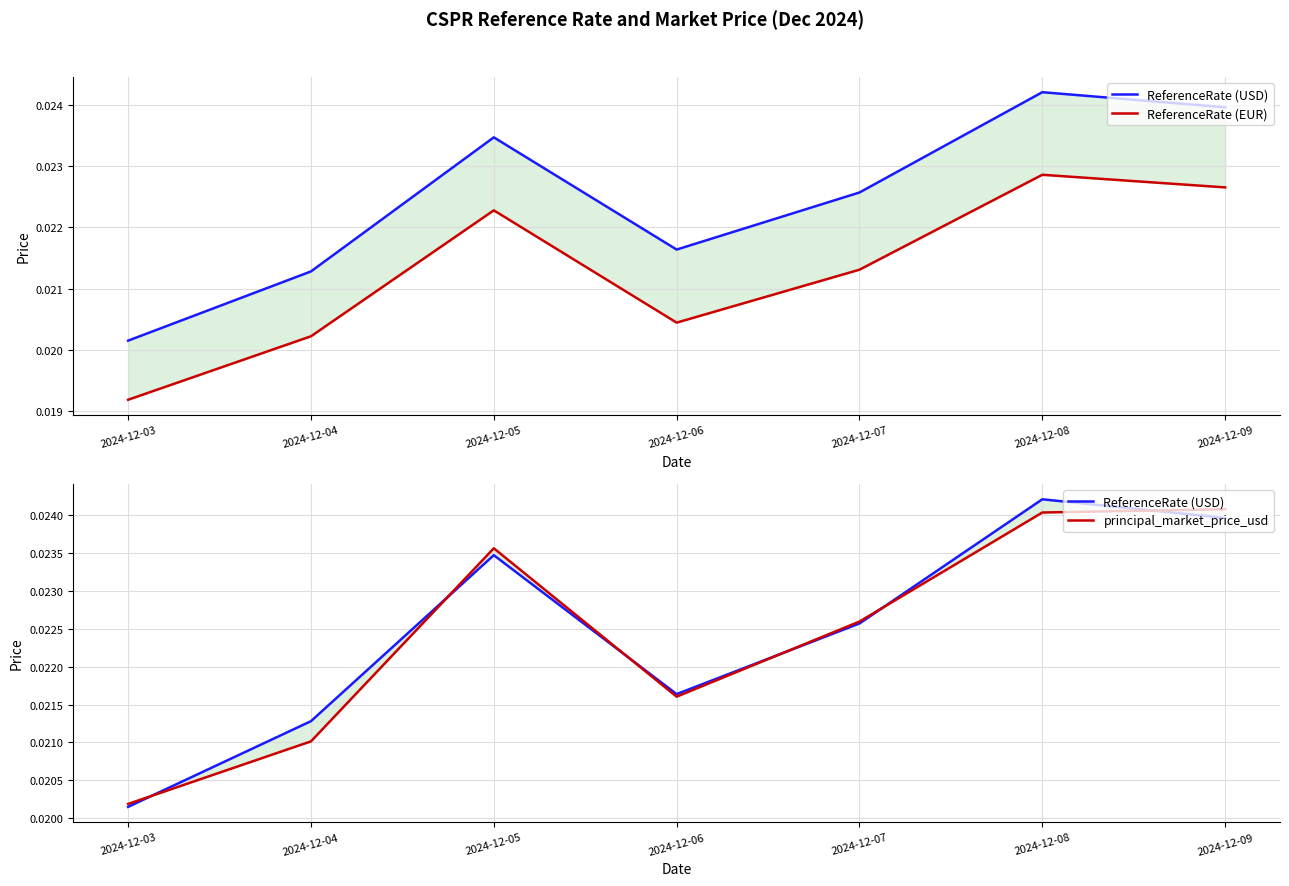

At which category does ReferenceRate (USD) reach its first local peak?

2024-12-05